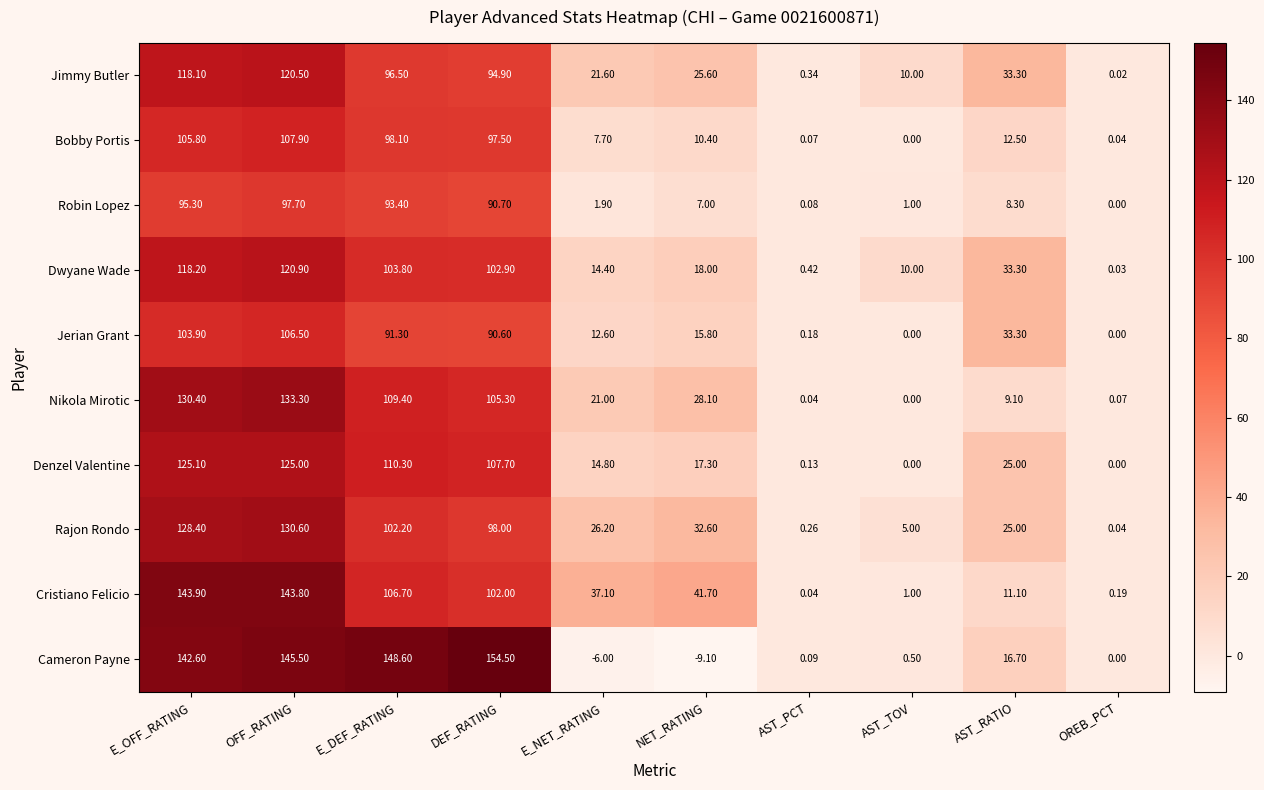

What is the minimum value shown in the chart?

-9.1